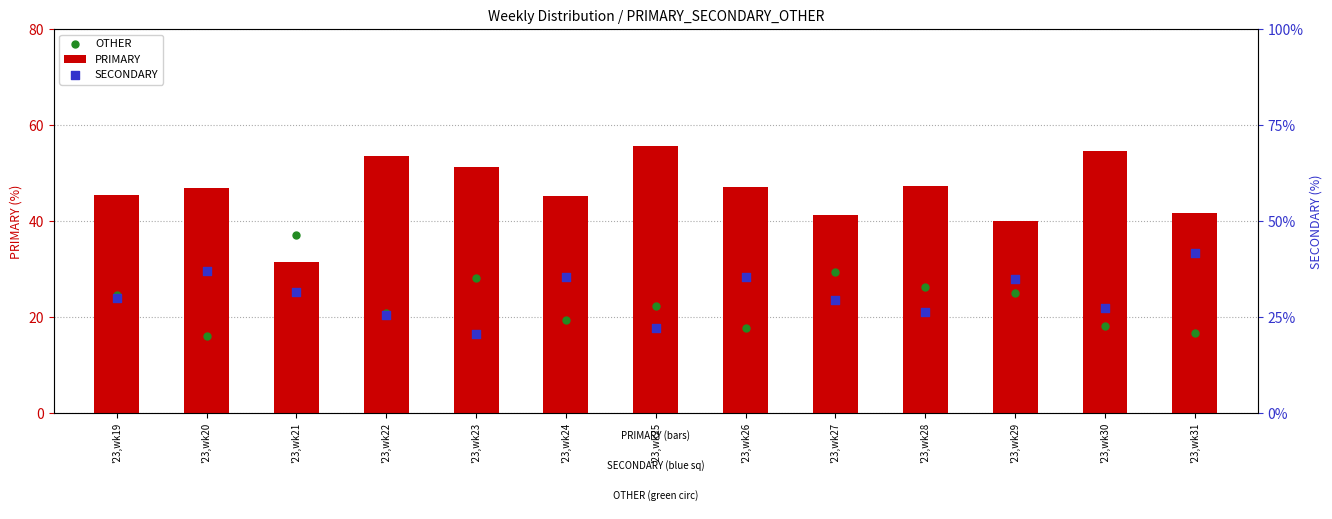

At how many categories does at least one series exceed 55?

1